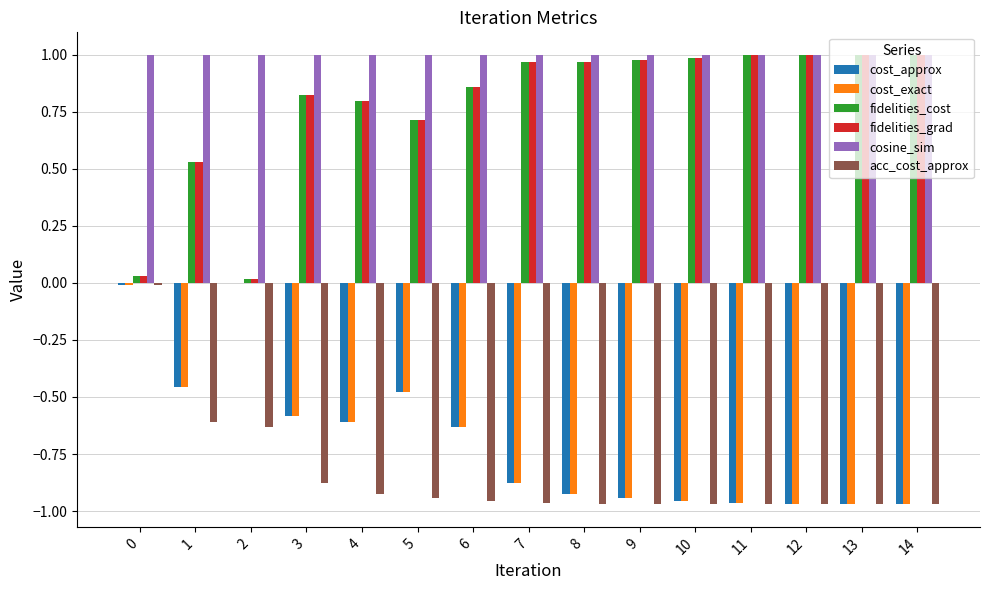

How many groups of bars are there?

15